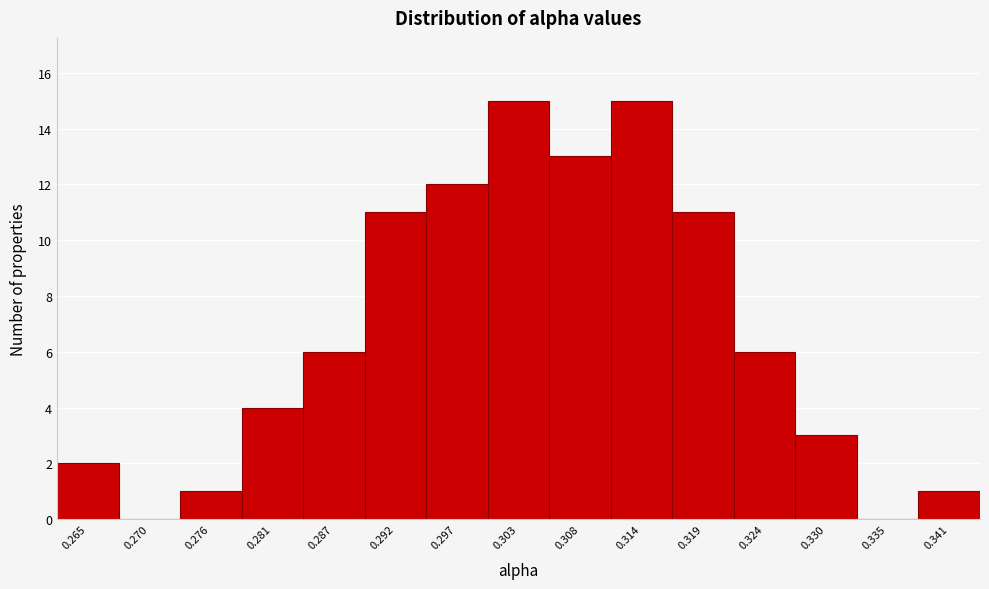

Reading right to left, list all the values displayed in this chart.

0.341=1	0.335=0	0.330=3	0.324=6	0.319=11	0.314=15	0.308=13	0.303=15	0.297=12	0.292=11	0.287=6	0.281=4	0.276=1	0.270=0	0.265=2